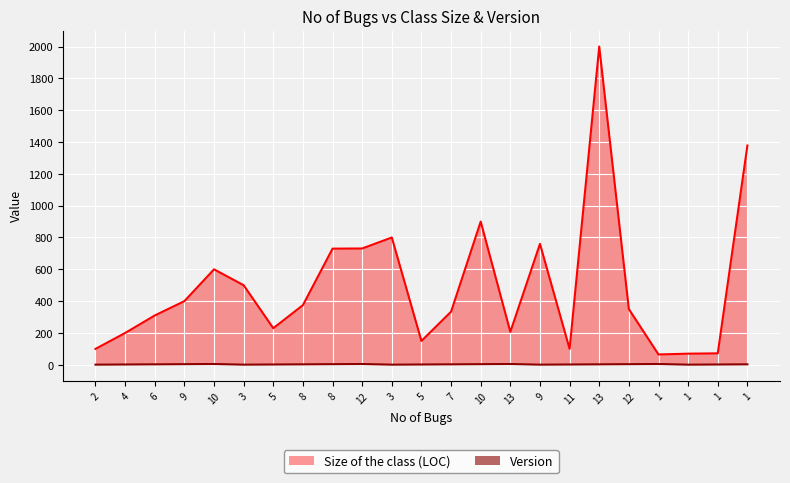

How many data points does each series have?

23